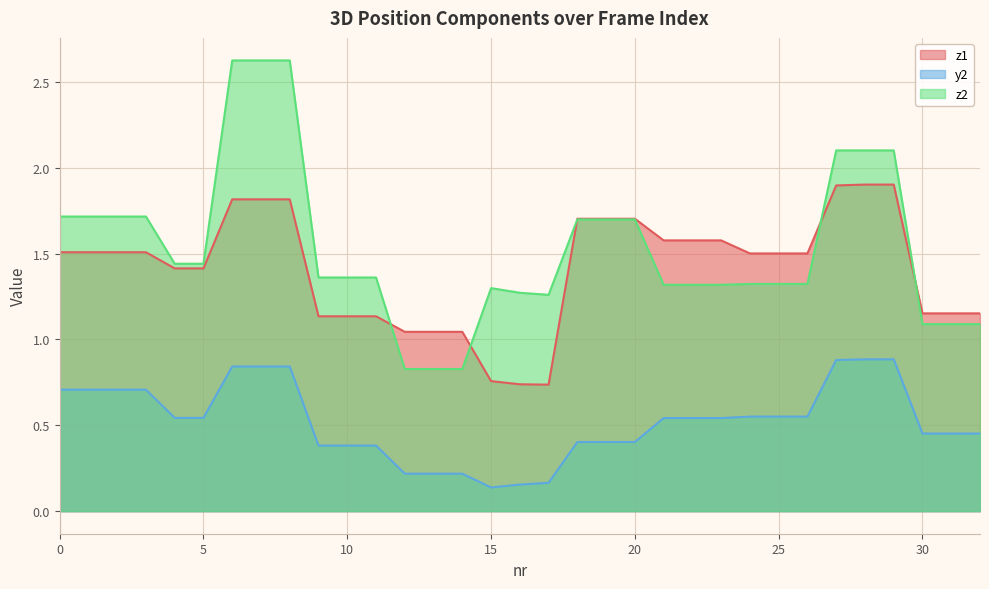

Which category has the lowest value in the z1 series?

17